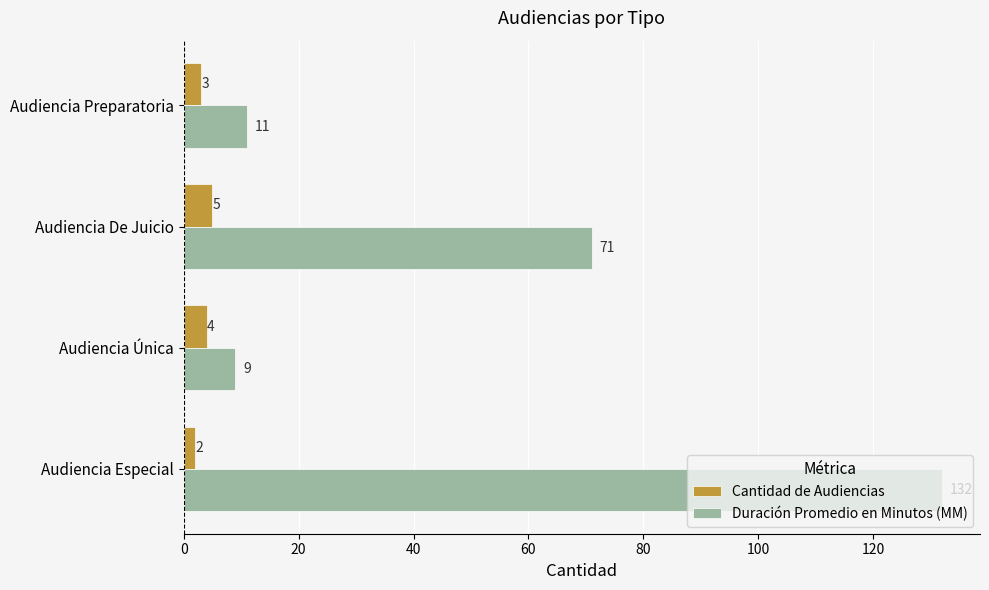

What is the sum of all Cantidad de Audiencias values?

14